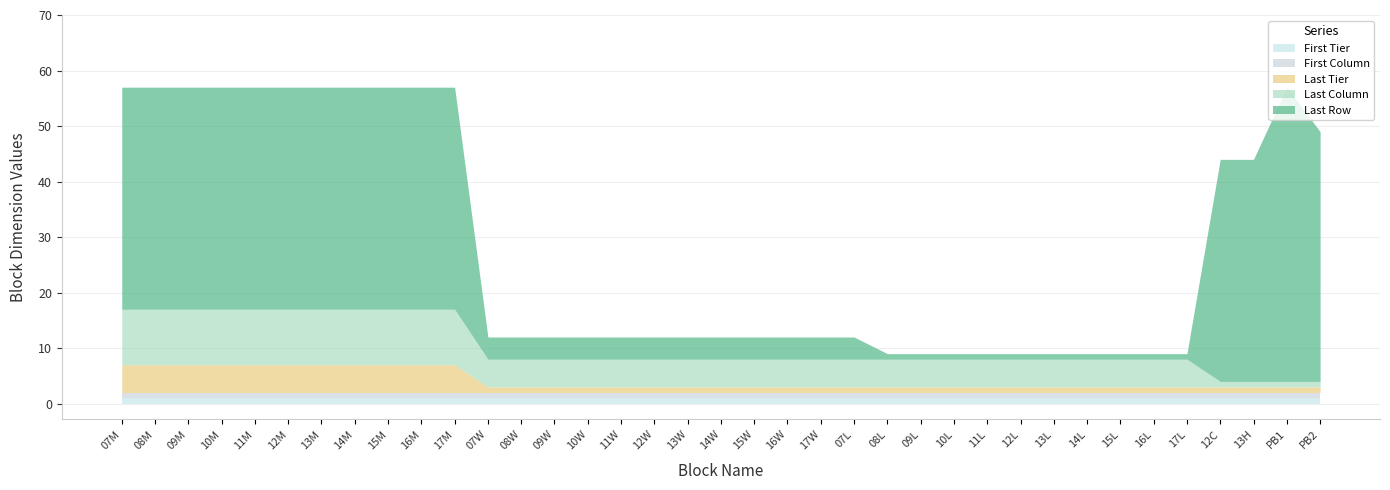

What is the sum of the Last Tier values at 16L and 17M?

6